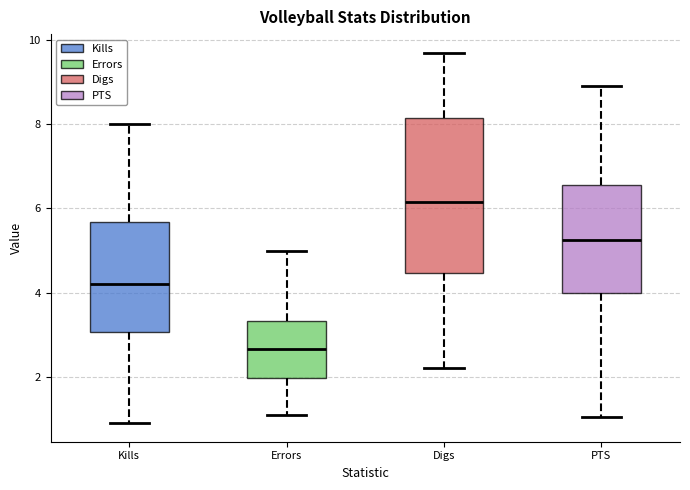

Where does the upper whisker of the box for PTS end on the y-axis? The values are not printed on the chart, so give them approximately, as read against the axis.

9.0